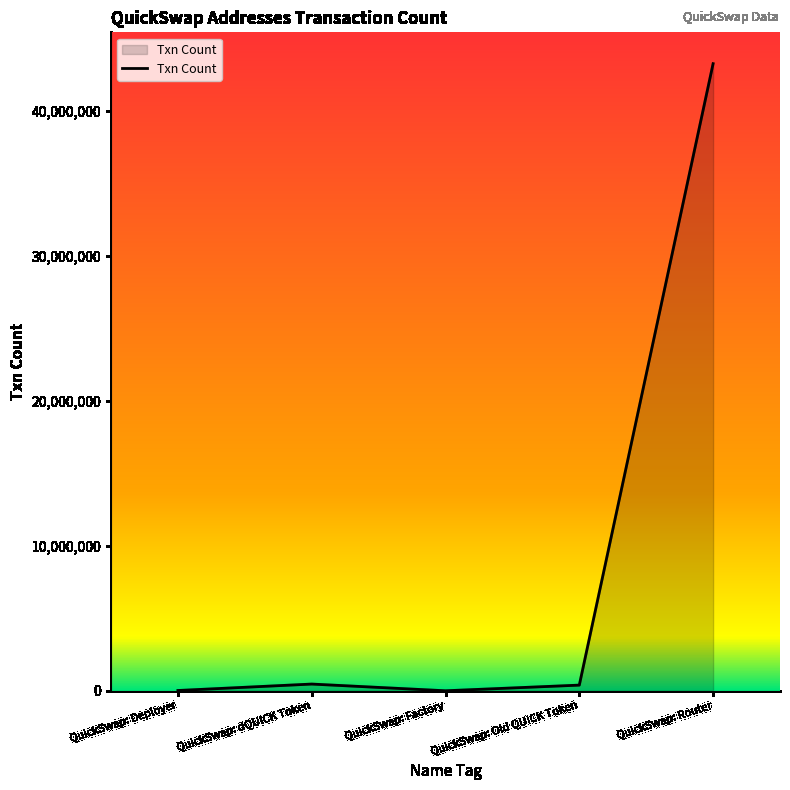

Does the chart have visible grid lines?

No